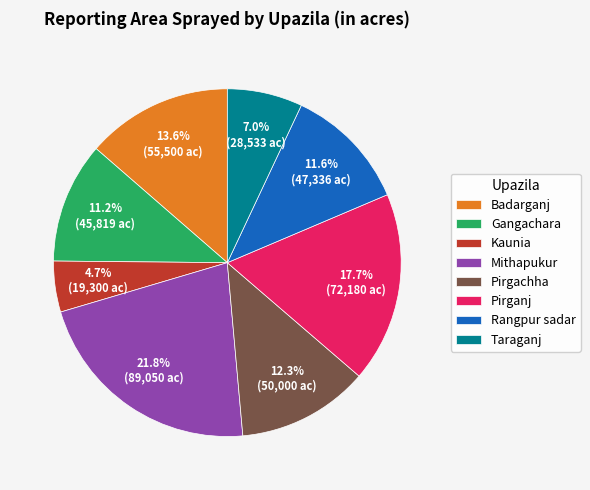

To the nearest percent, what is the average slice percentage?

12%